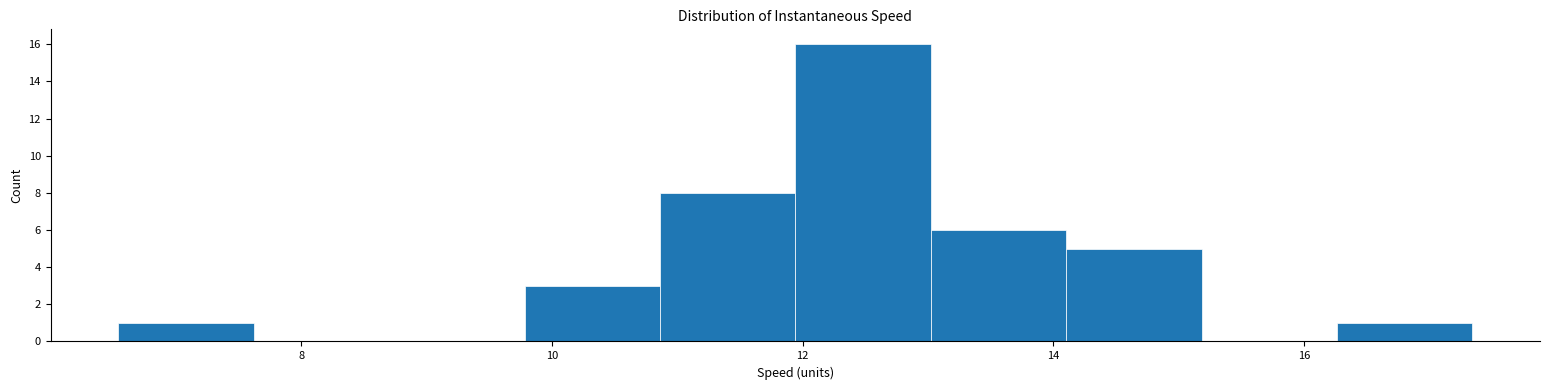

Reading left to right, transcribe this chart: for each bar, give the range it covers on the x-axis and its height. Neither the bar edges nor the heights are printed on the chart, so give them approximately, as read against the axes.

6.6 to 7.6: 1
7.6 to 8.8: 0
8.8 to 9.8: 0
9.8 to 10.8: 3
10.8 to 12.0: 8
12.0 to 13.0: 16
13.0 to 14.2: 6
14.2 to 15.2: 5
15.2 to 16.2: 0
16.2 to 17.4: 1